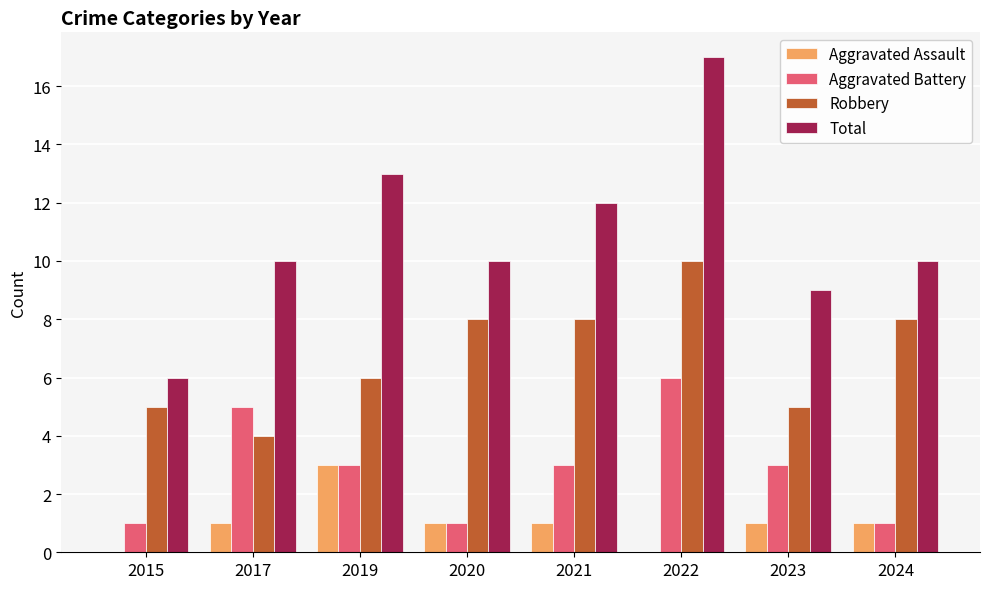

Which series has the largest total across all categories?

Total